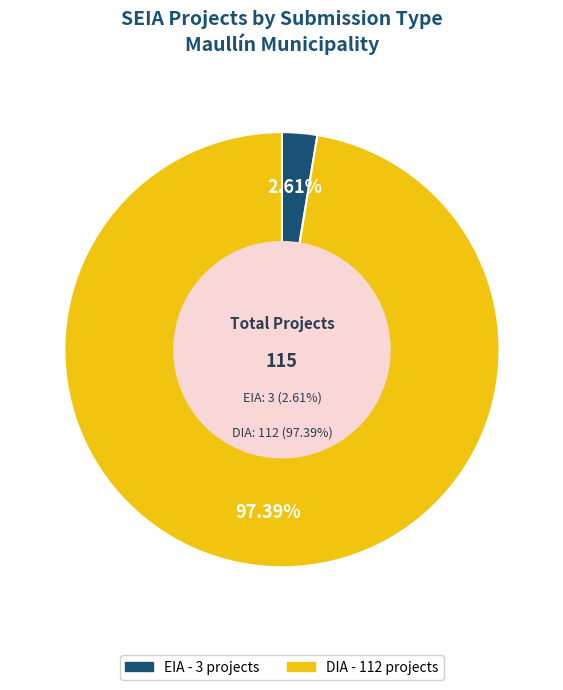

To the nearest percent, what is the combined percentage of EIA and DIA?

100%